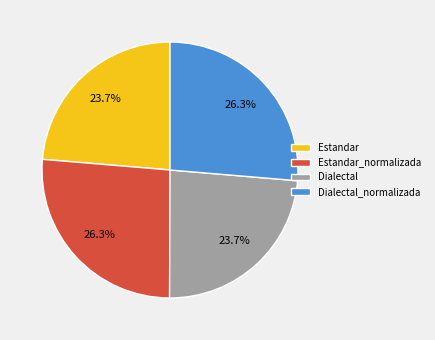

True or false: Dialectal_normalizada accounts for 31% of the total.

False